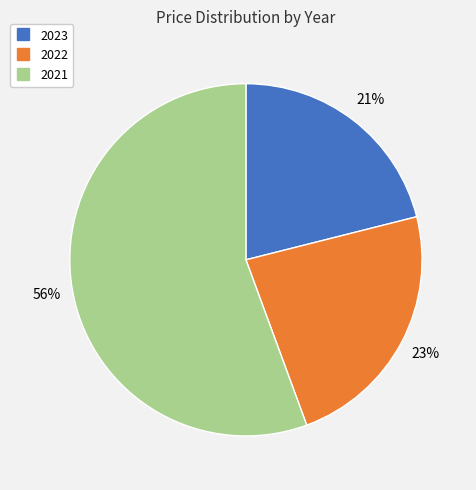

Between 2023 and 2021, which is larger?

2021